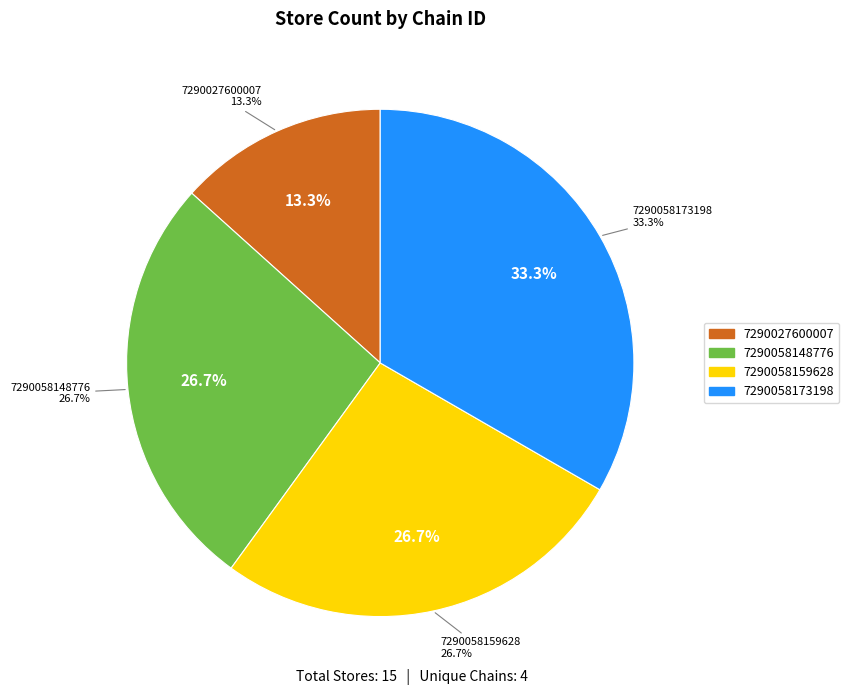

What is the smallest slice in the pie chart?

7290027600007